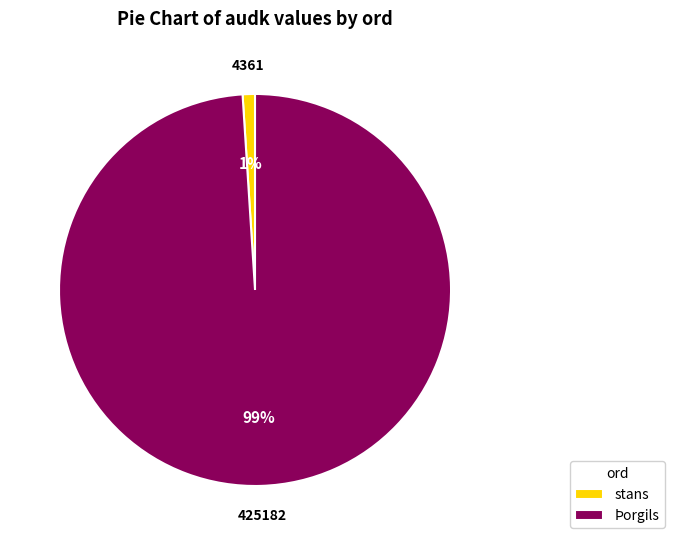

Which category has the smallest portion of the pie?

stans